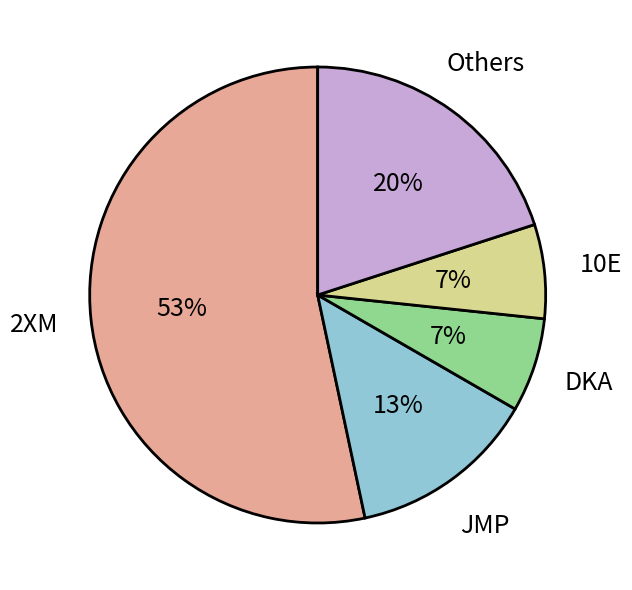

True or false: 10E accounts for 7% of the total.

True